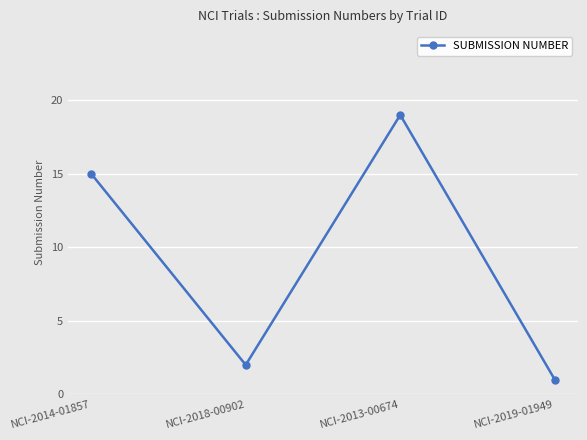

What is the change in value from NCI-2014-01857 to NCI-2018-00902?

-13